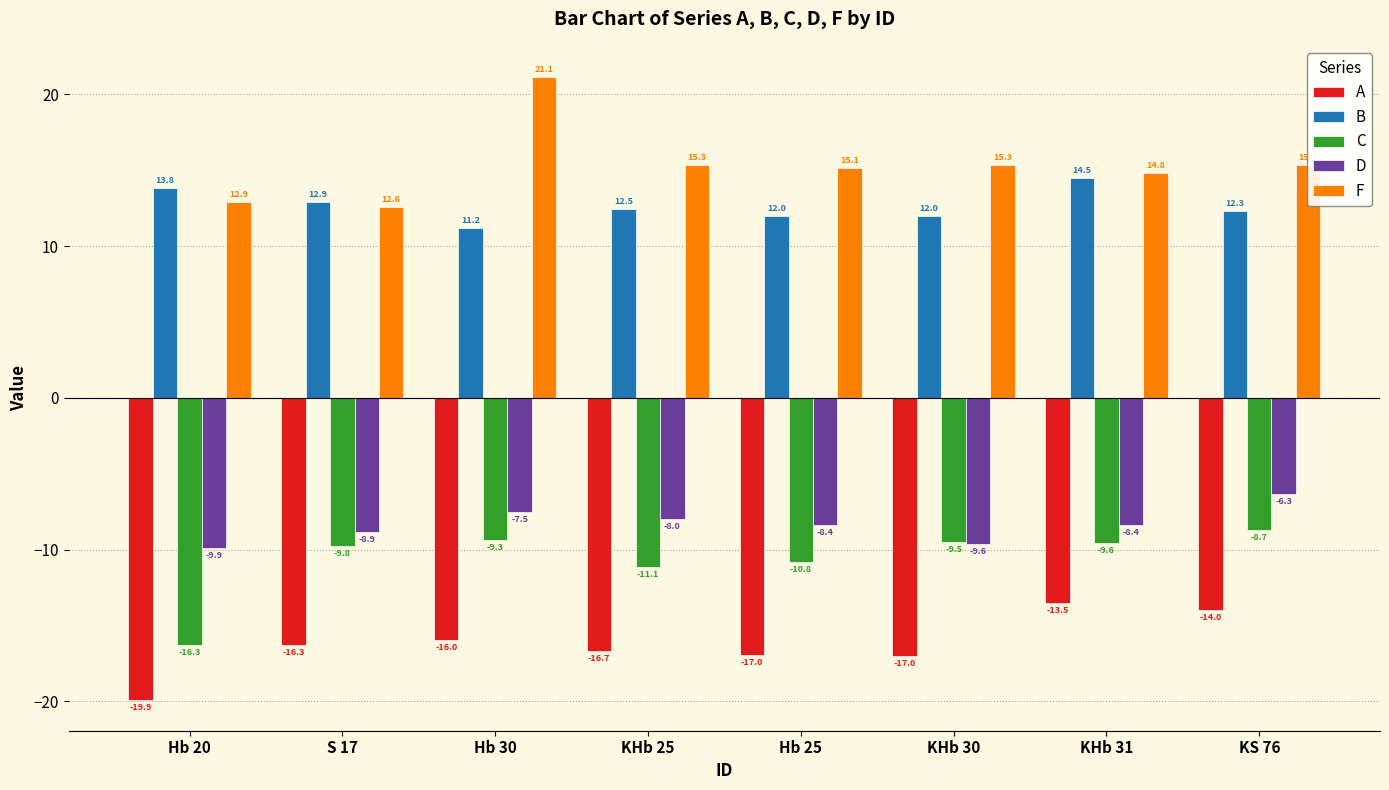

Which category has the lowest value across all series?

Hb 20